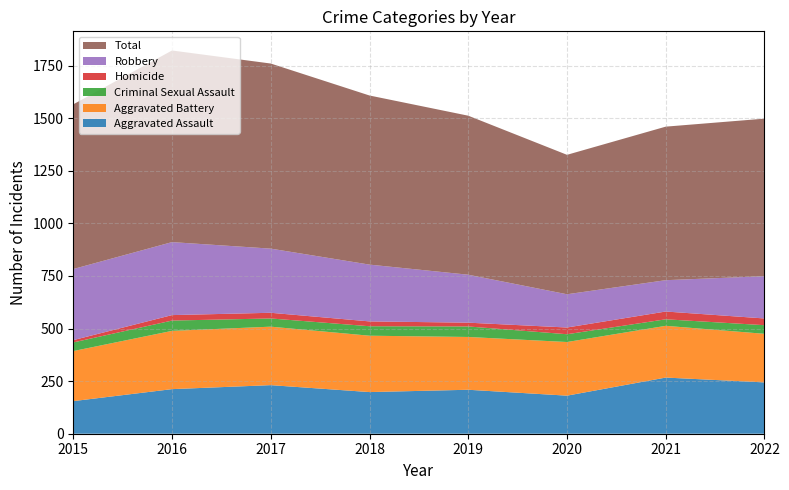

Reading left to right, list all the values displayed in this chart.

Aggravated Assault: 2015=155	2016=212	2017=231	2018=198	2019=209	2020=181	2021=267	2022=244
Aggravated Battery: 2015=238	2016=277	2017=278	2018=268	2019=251	2020=255	2021=246	2022=231
Criminal Sexual Assault: 2015=41	2016=49	2017=39	2018=45	2019=50	2020=37	2021=31	2022=41
Homicide: 2015=11	2016=26	2017=27	2018=23	2019=18	2020=32	2021=37	2022=32
Robbery: 2015=338	2016=347	2017=305	2018=270	2019=228	2020=158	2021=149	2022=201
Total: 2015=783	2016=911	2017=880	2018=804	2019=756	2020=663	2021=730	2022=749